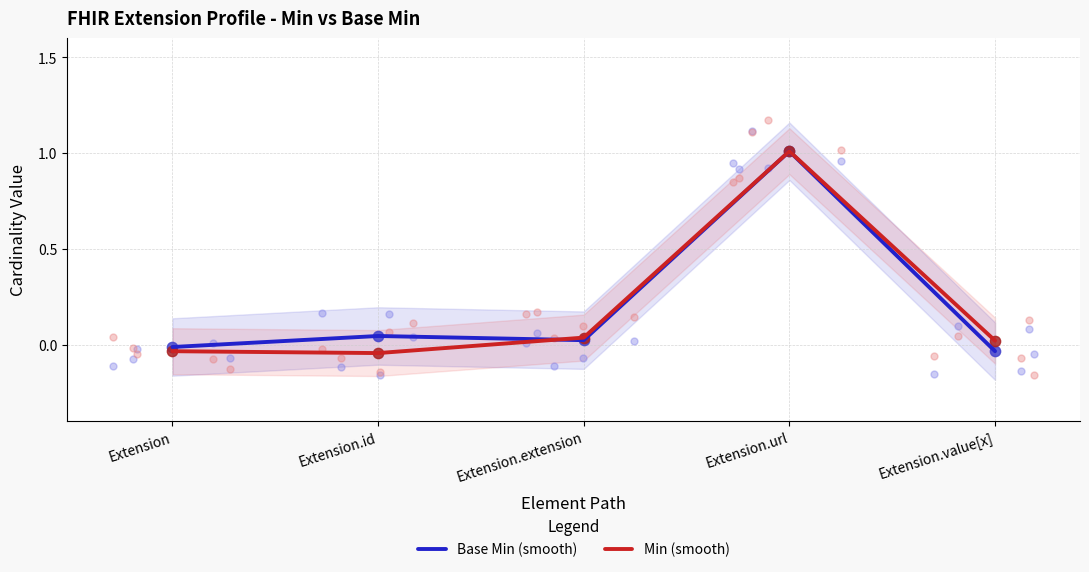

Which series reaches the maximum Y coordinate?

Min (smooth)